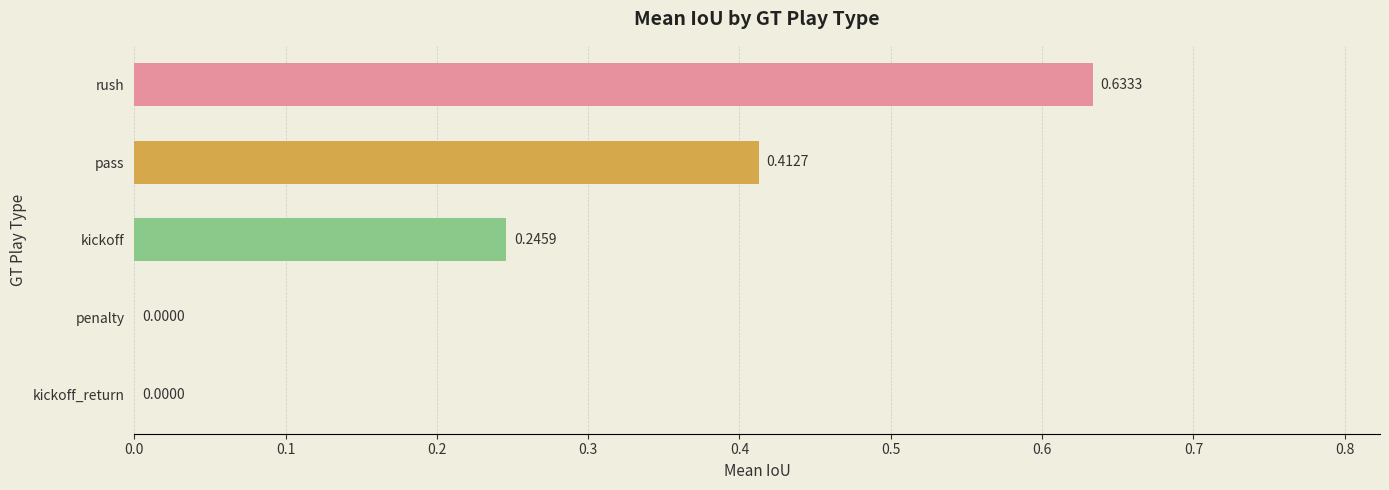

How many categories are shown in the chart?

5